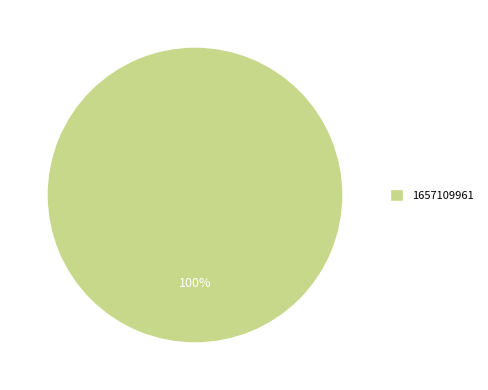

To the nearest percent, what percentage of the pie is 1657109961?

100%